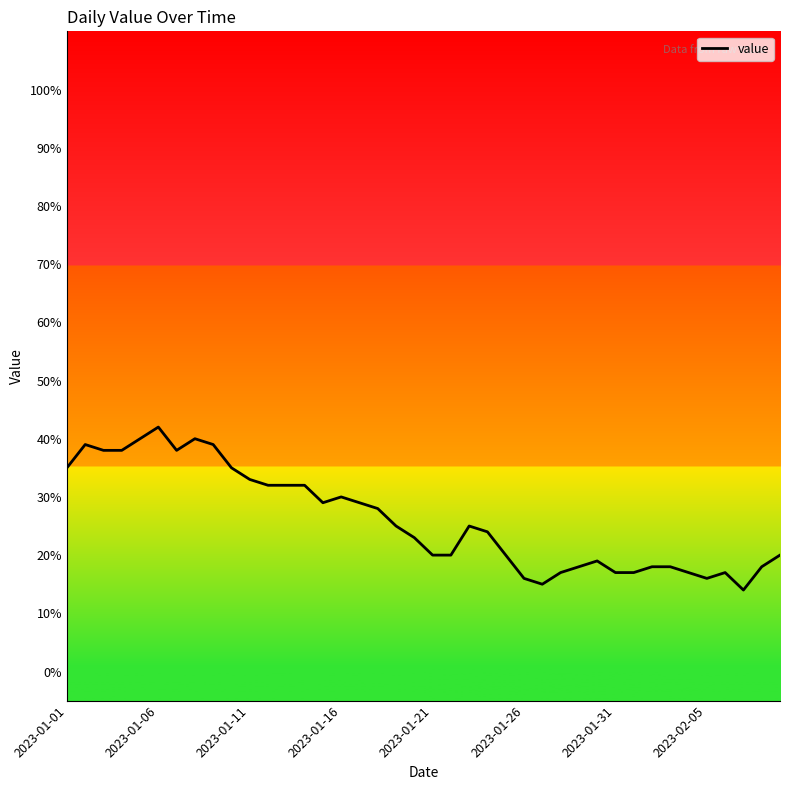

What is the minimum value shown in the chart?

14